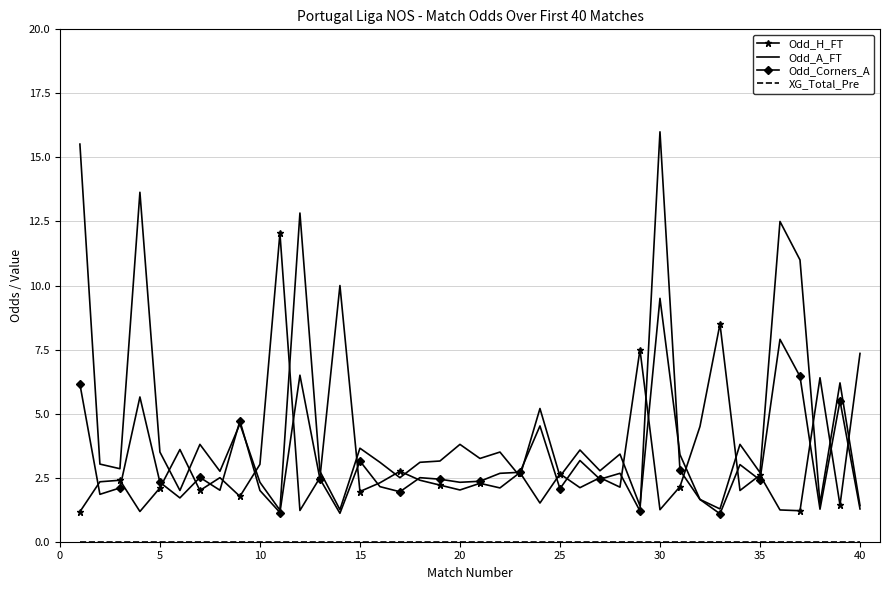

Which series has the largest total across all categories?

Odd_A_FT